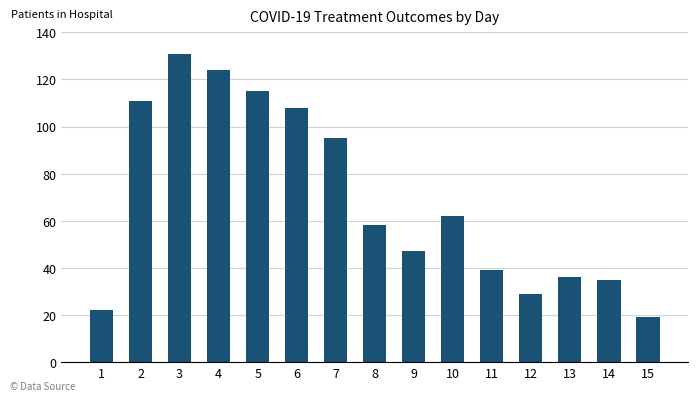

Are the bars grouped side by side (vs. stacked)?

No